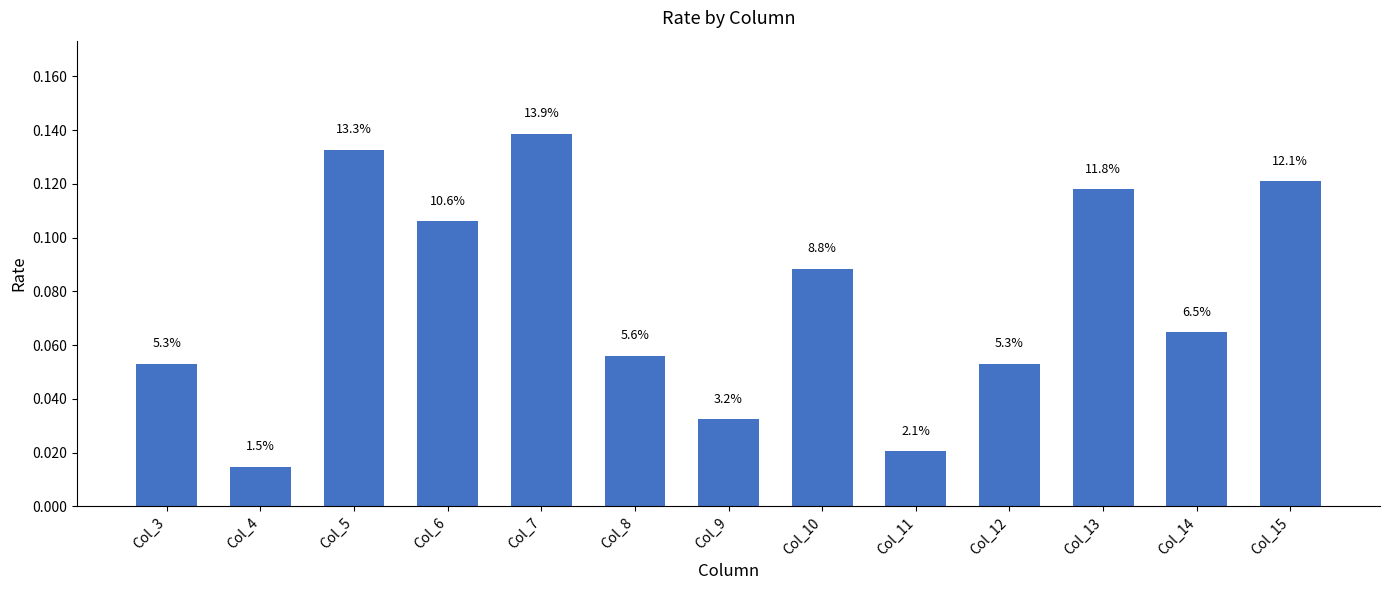

How many bars are there in total?

13